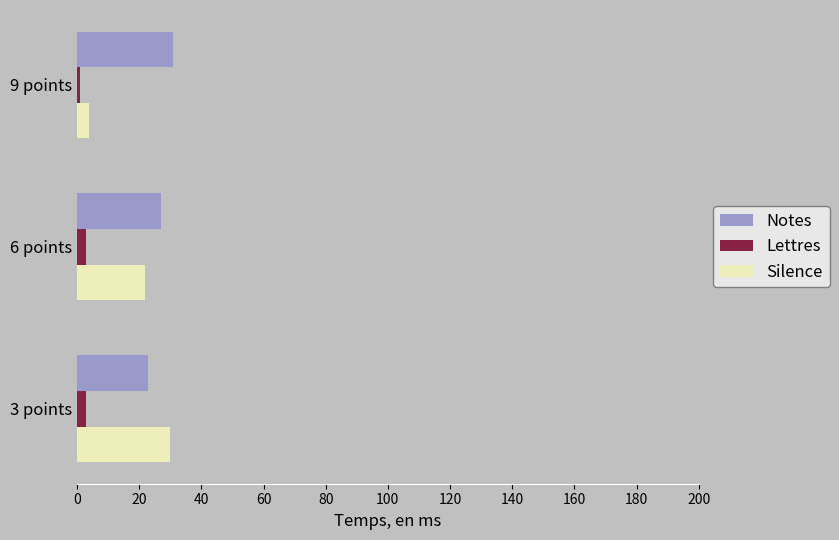

The Silence series shows 4 at 9 points. True or false?

True